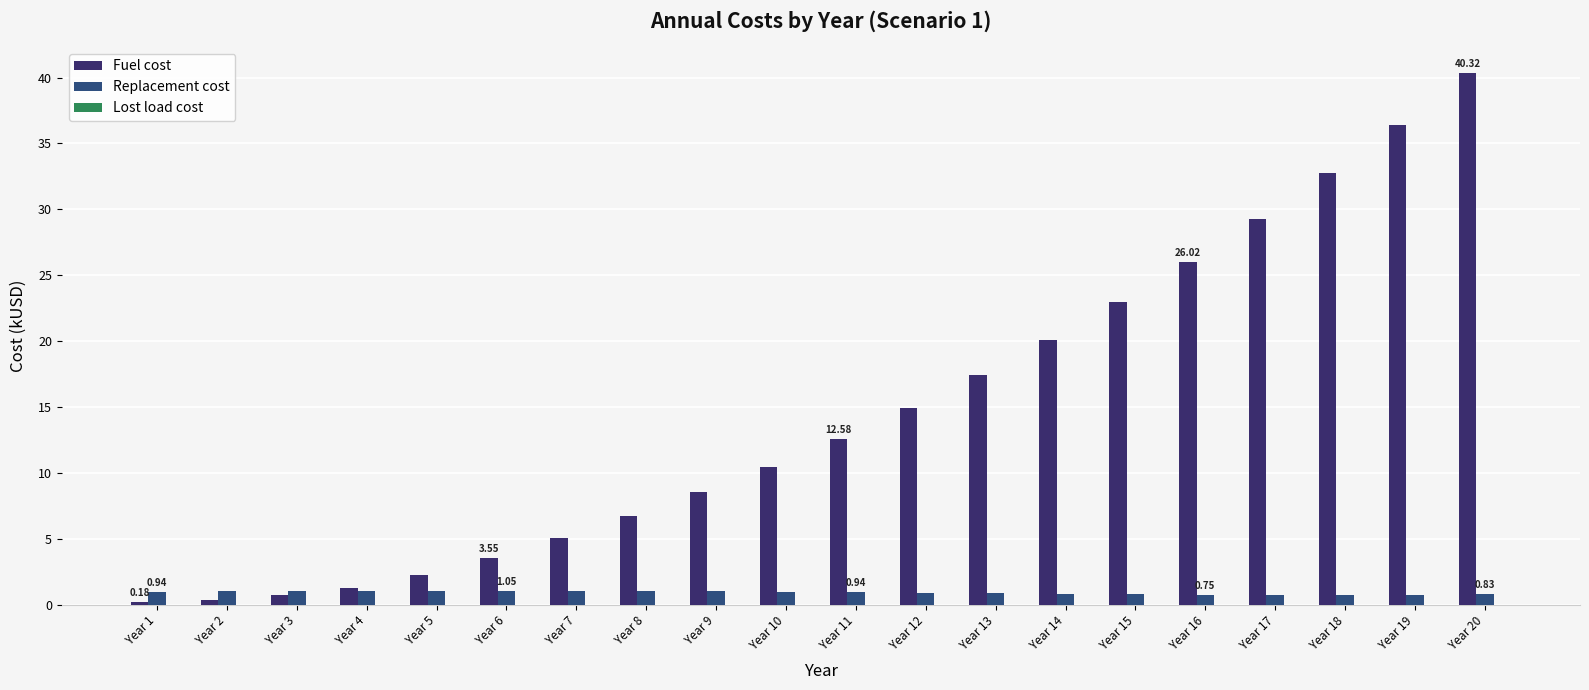

What is the difference between the highest and lowest values at Year 15?

22.2